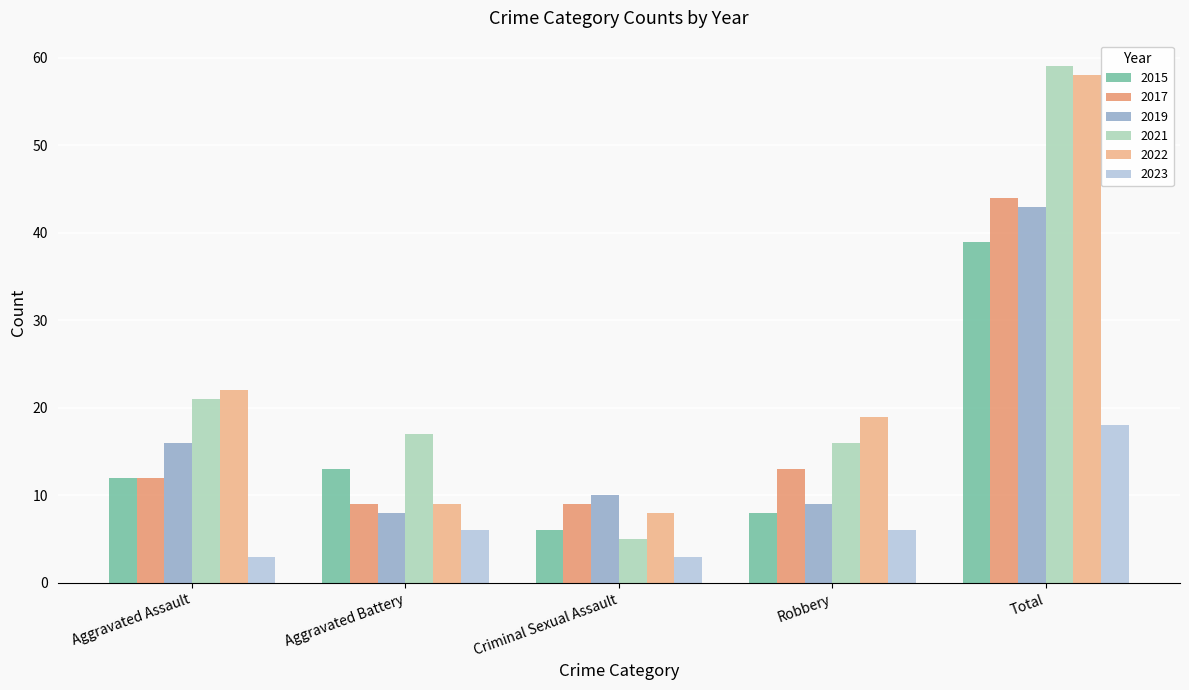

What is the label of the 2nd bar from the left?

Aggravated Battery